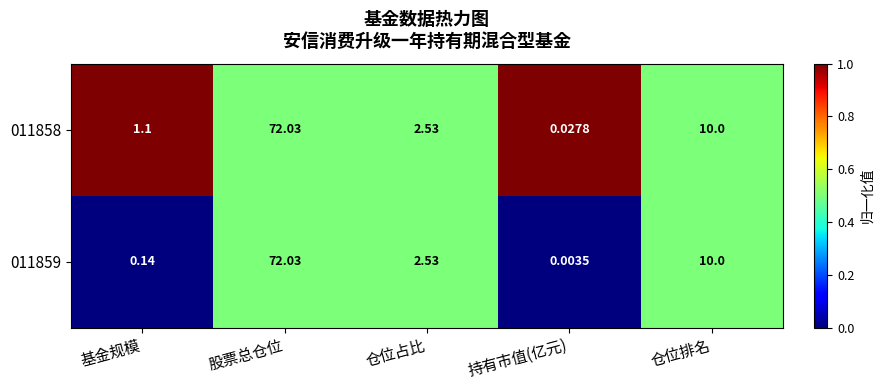

List the labels in order of 011859 value, smallest first.

持有市值(亿元), 基金规模, 仓位占比, 仓位排名, 股票总仓位